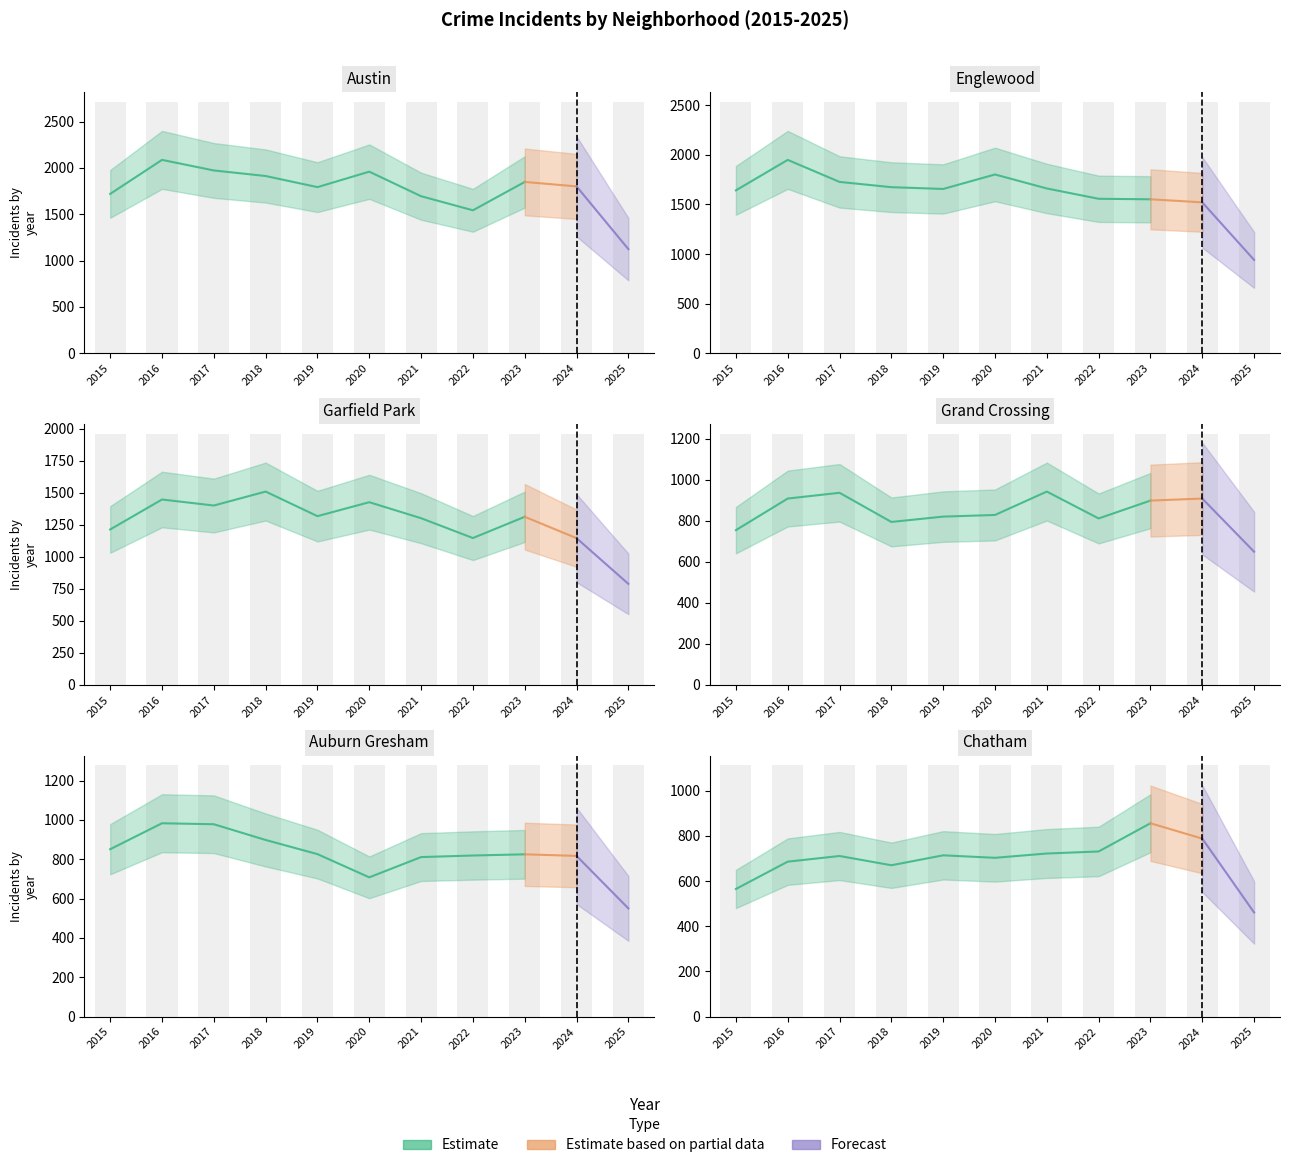

What is the sum of all Grand Crossing values?

9248